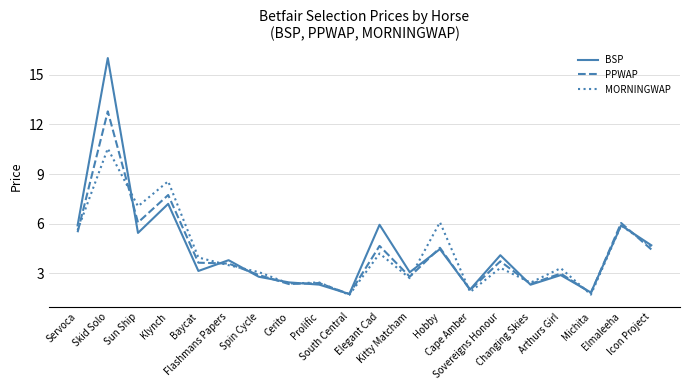

What is the minimum value for MORNINGWAP?

1.7